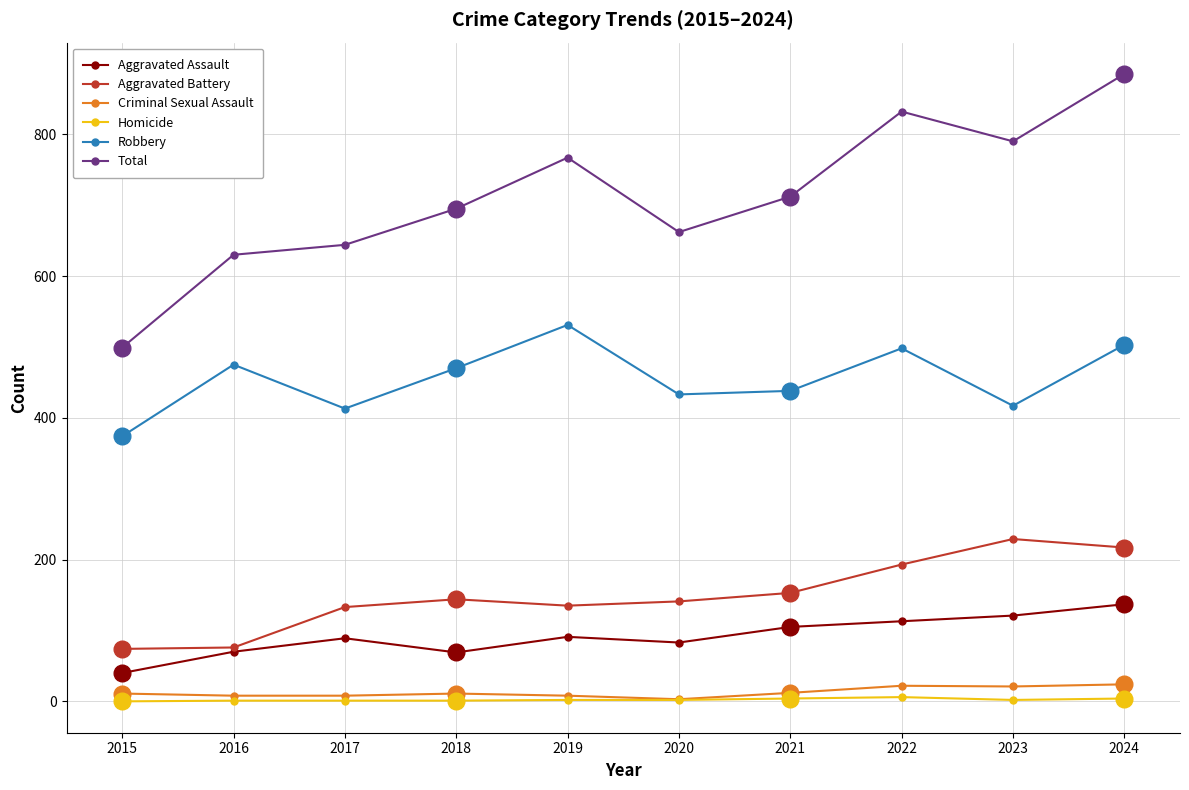

What are all the series names shown in the legend?

Aggravated Assault, Aggravated Battery, Criminal Sexual Assault, Homicide, Robbery, Total